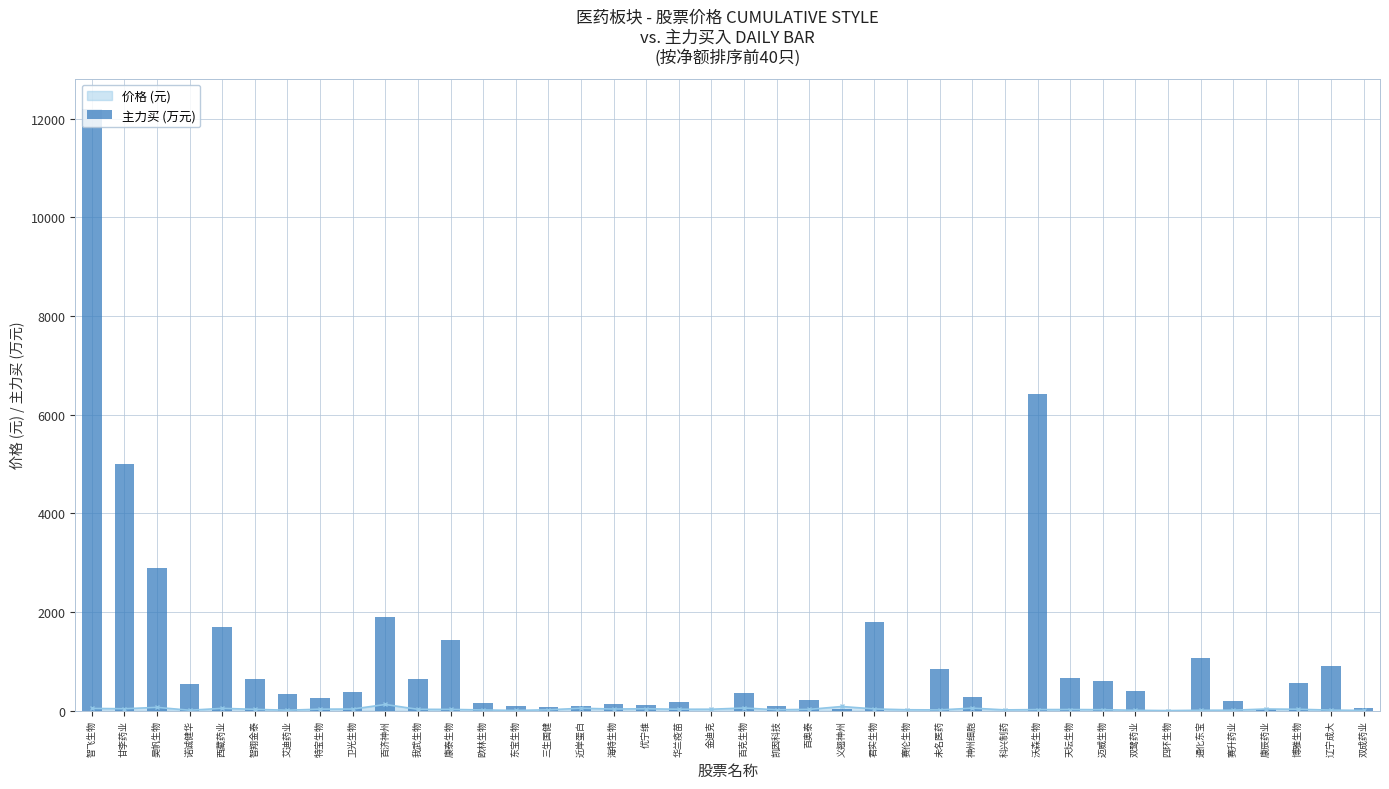

How many categories are shown in the chart?

40